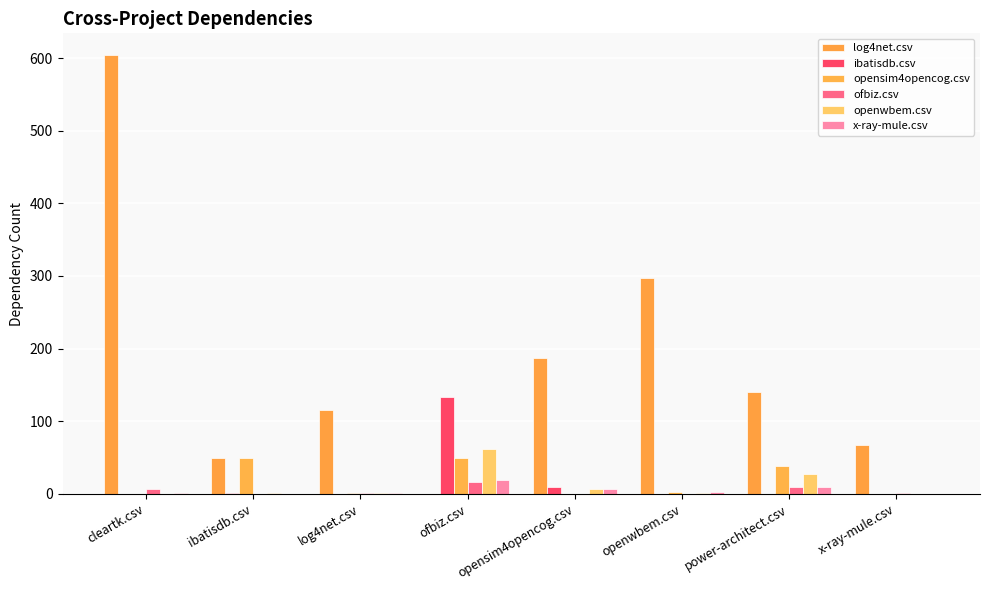

How many distinct data groups are displayed?

6